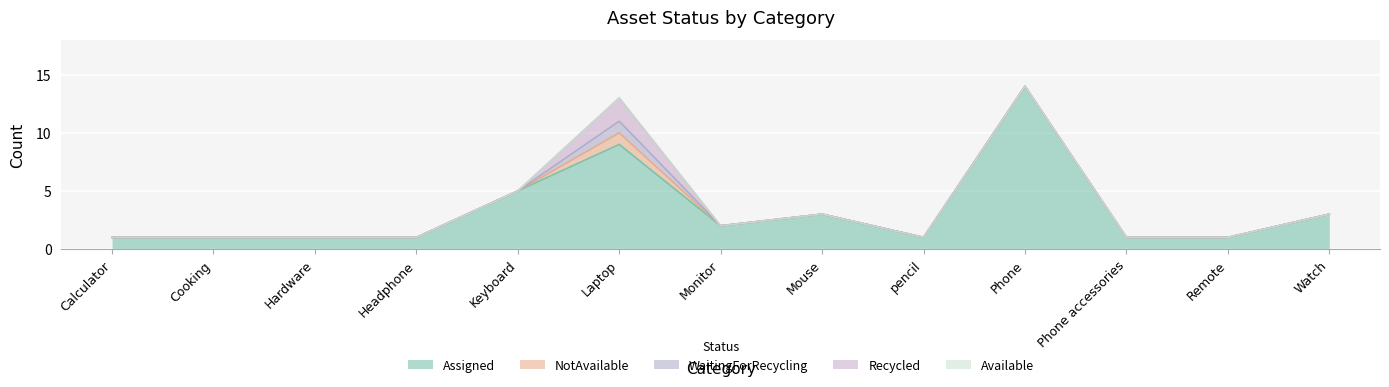

Does the chart display data point markers on the line(s)?

No